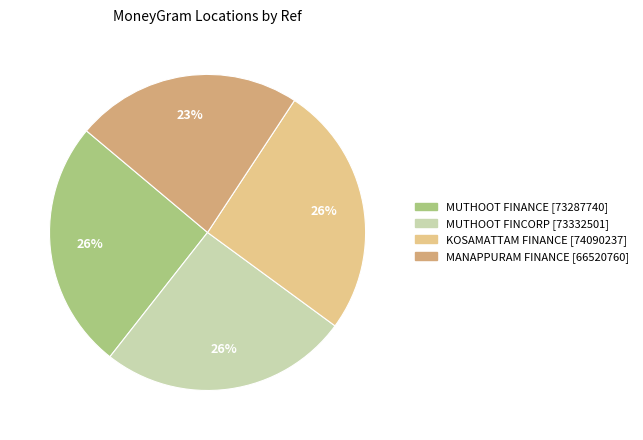

Is there any slice that represents more than half of the pie?

No